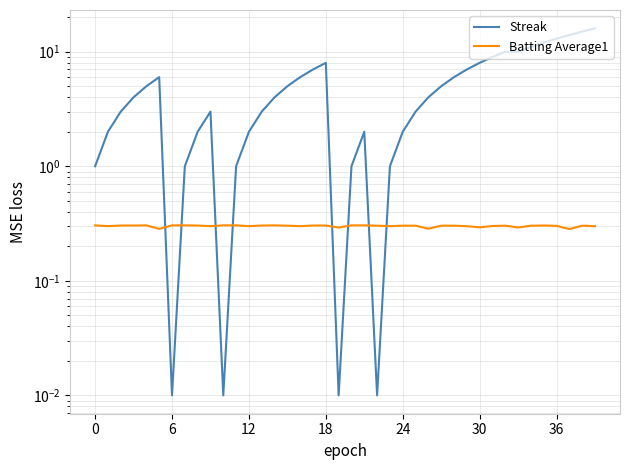

Does the chart have visible grid lines?

Yes